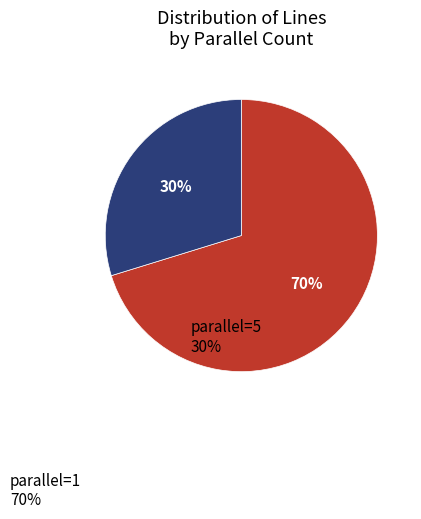

To the nearest percent, what is the difference between the largest and smallest slice percentages?

40%